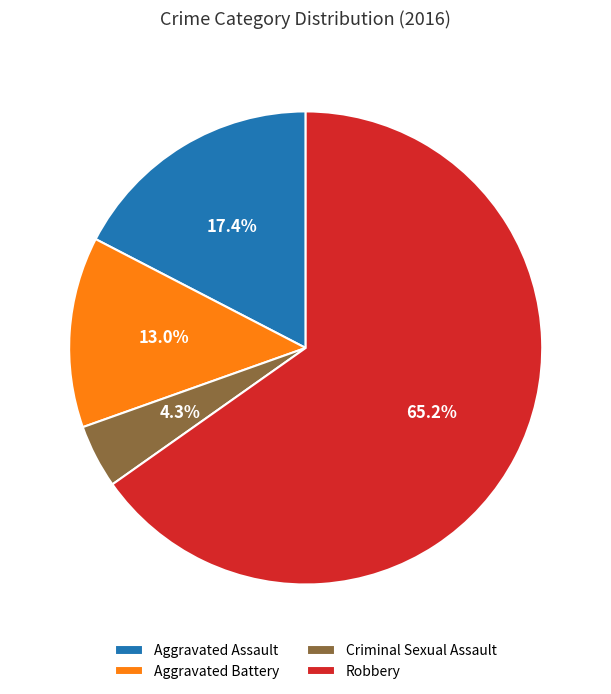

To the nearest percent, what portion does Aggravated Battery represent?

13%